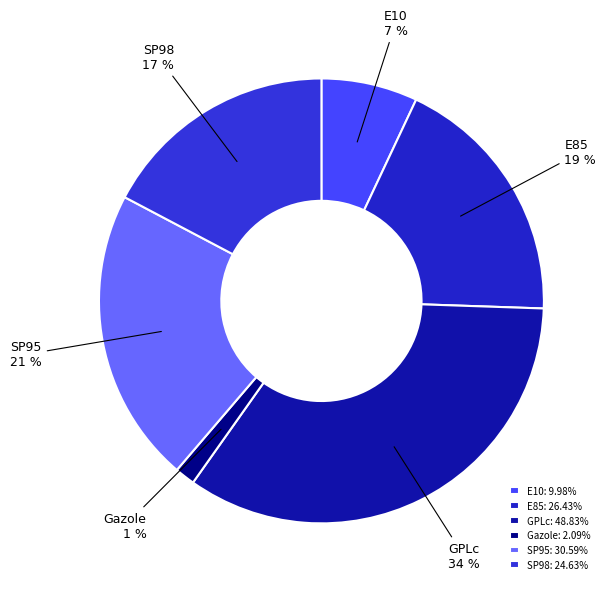

Which category has the smallest portion of the pie?

Gazole